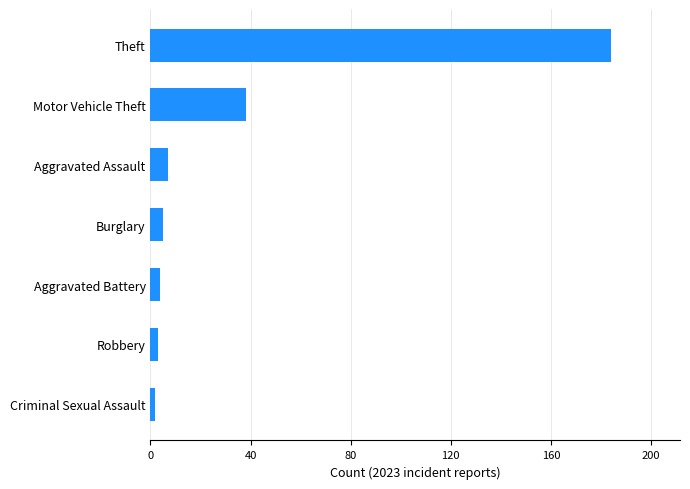

What is the difference between the maximum and minimum values?

182